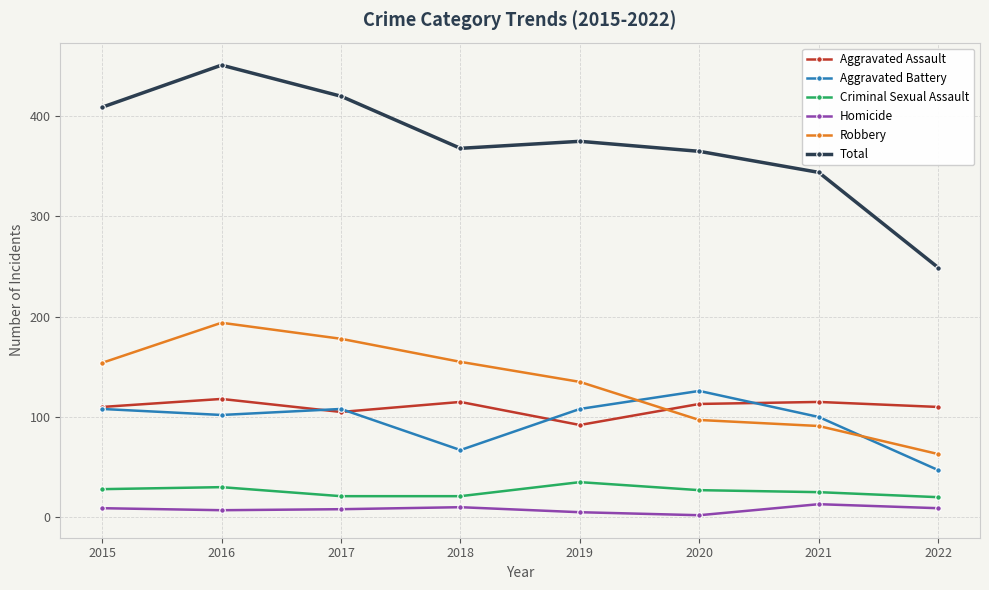

What are all the series names shown in the legend?

Aggravated Assault, Aggravated Battery, Criminal Sexual Assault, Homicide, Robbery, Total